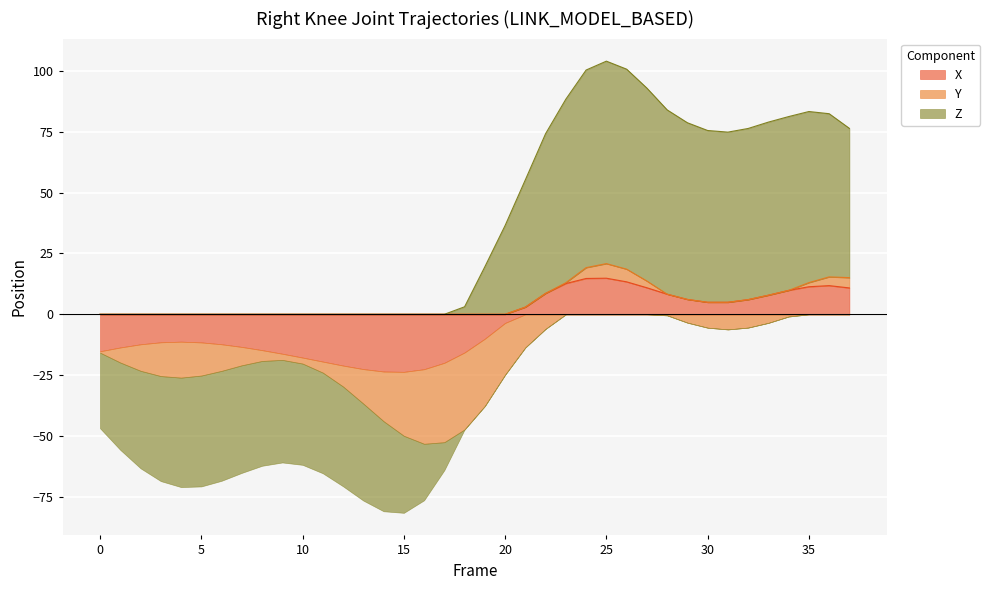

At which category does Y reach its first local peak?

10